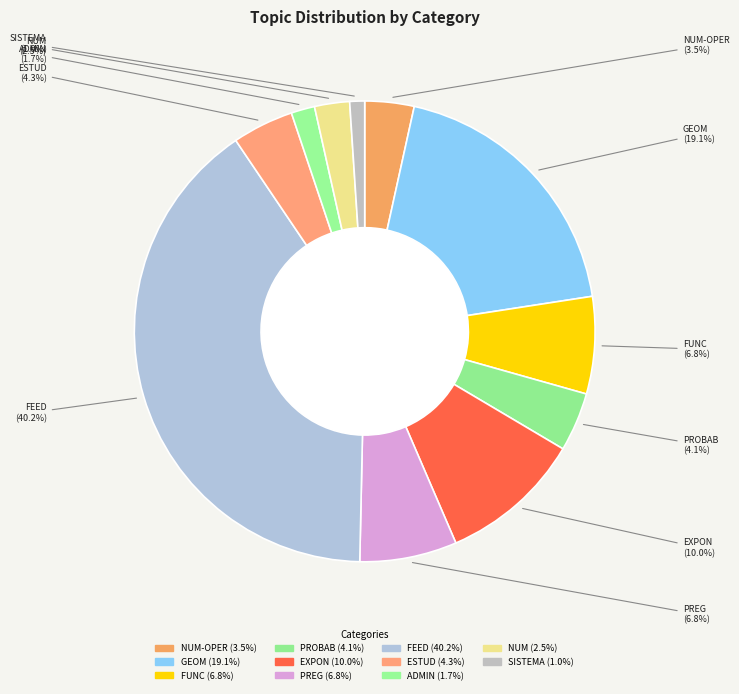

How many slices are in this pie chart?

11